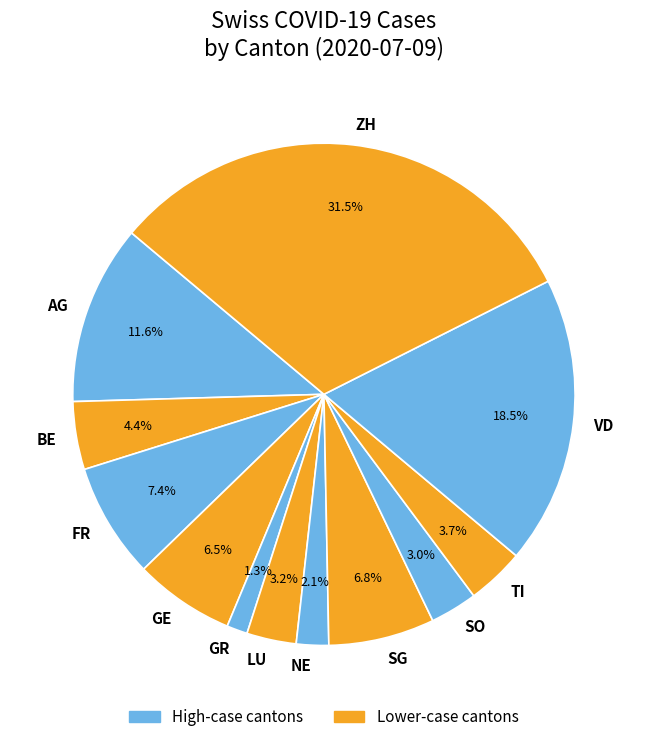

Between FR and ZH, which is larger?

ZH